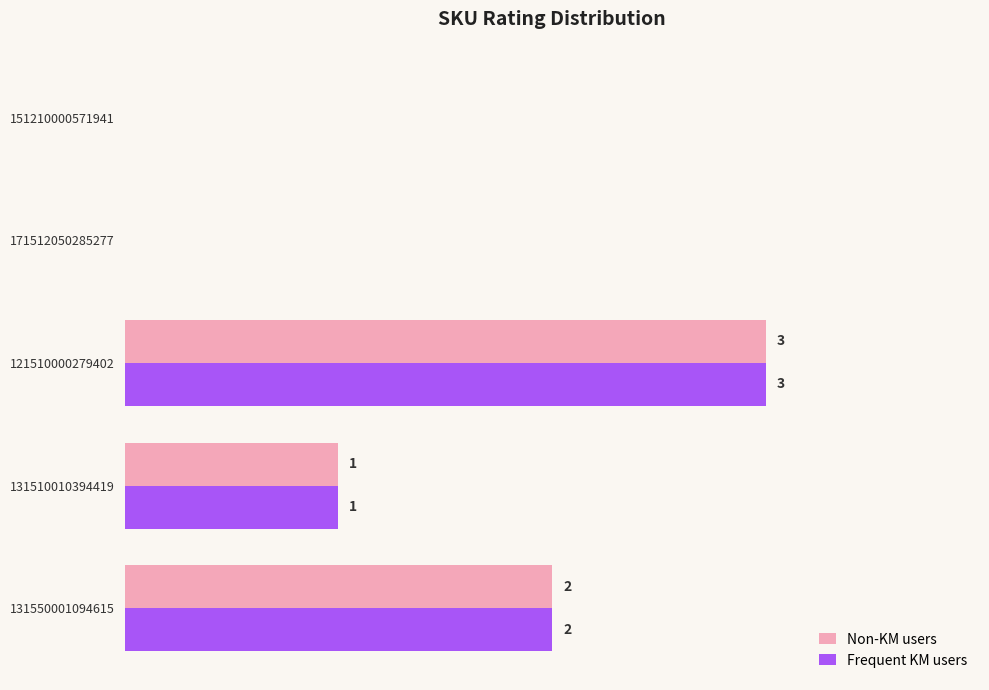

Is the value of Frequent KM users at 131550001094615 greater than the value of Non-KM users at 131510010394419?

Yes